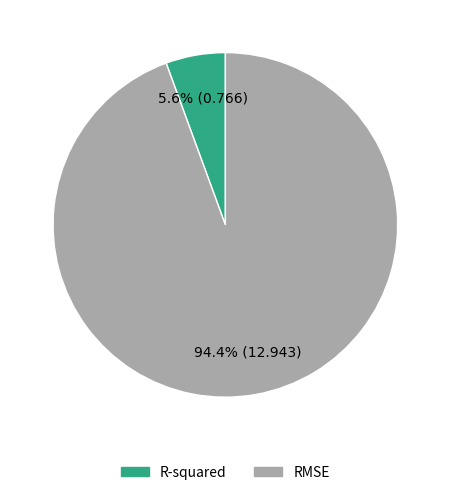

What percentage is NOT represented by R-squared?

94.4%